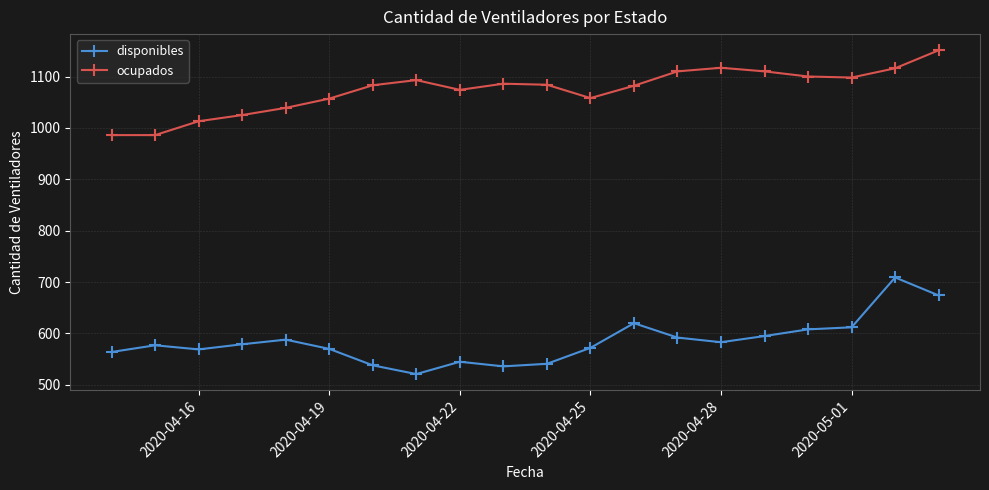

True or false: disponibles and ocupados intersect in this chart.

False